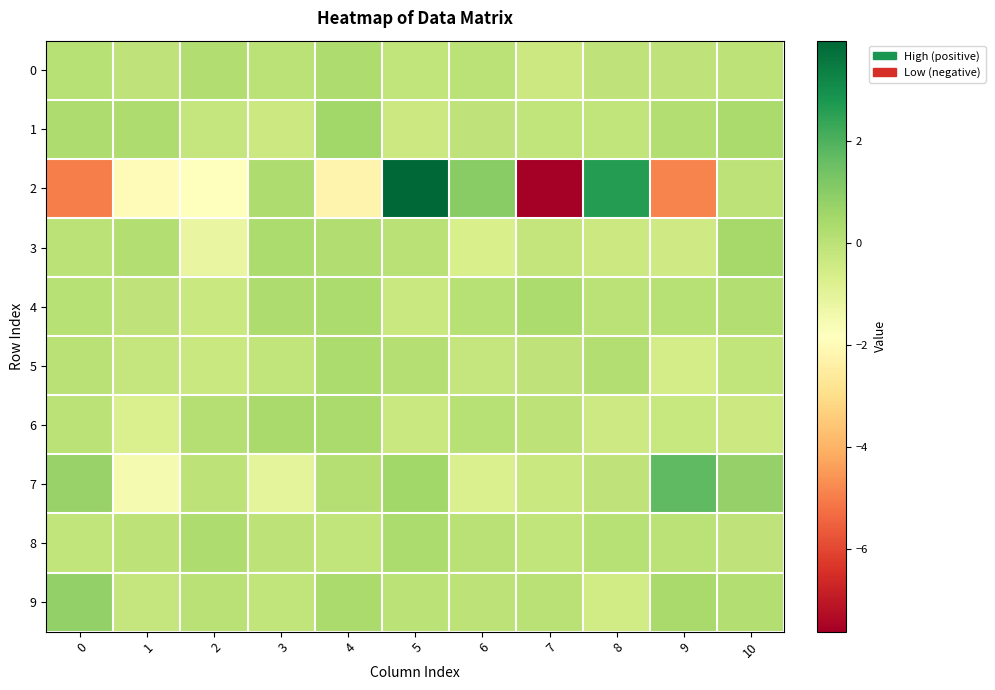

List the series in order of their peak value, highest first.

2, 7, 9, 1, 3, 6, 8, 4, 5, 0